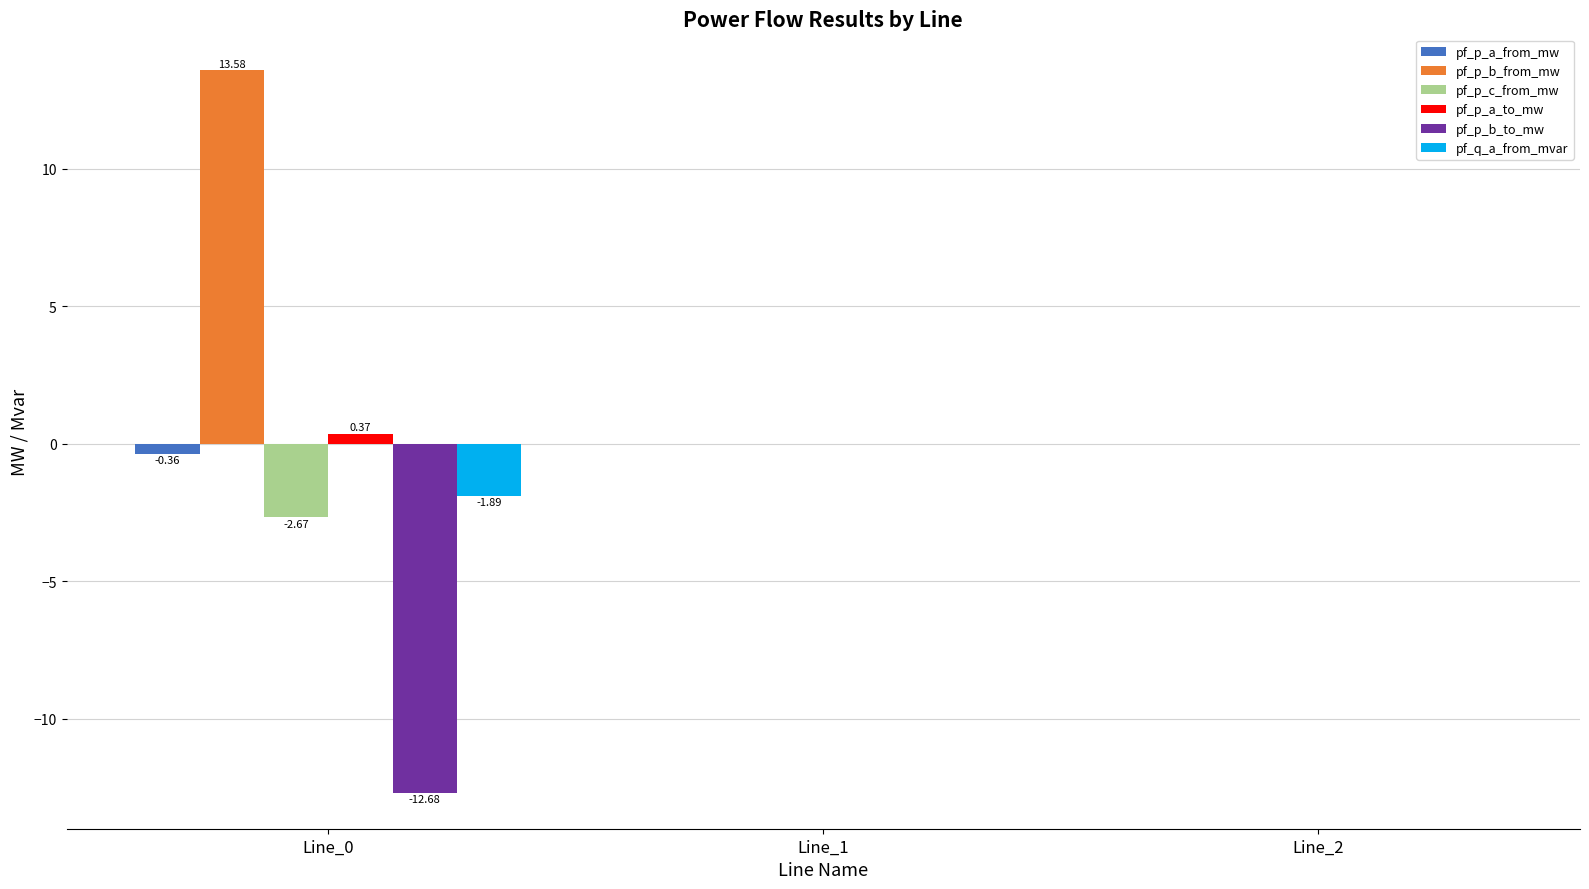

Is the value of pf_p_c_from_mw at Line_2 greater than the value of pf_p_a_from_mw at Line_0?

Yes